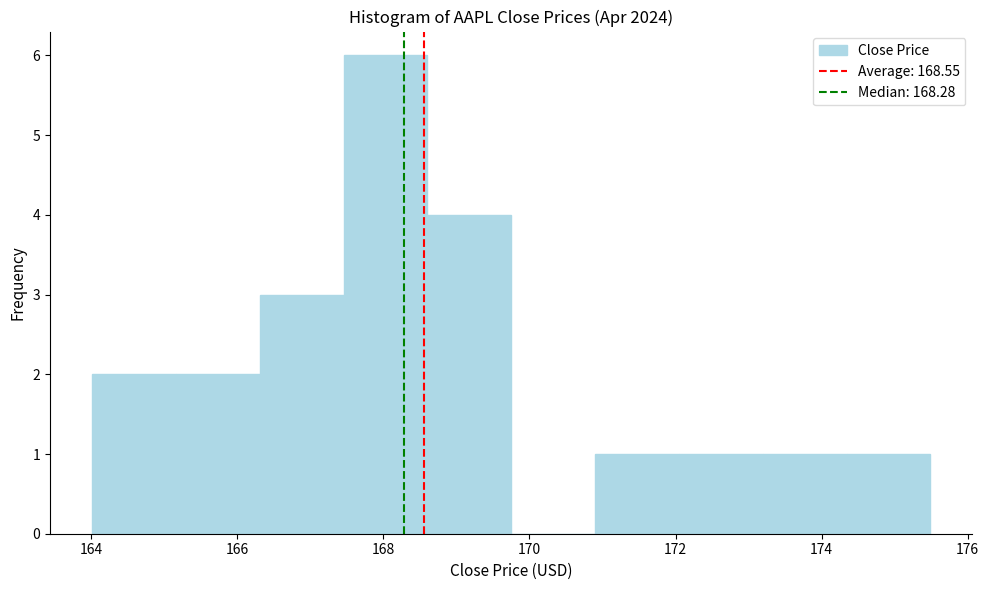

Reading left to right, list every bar in this chart as the range it spans on the x-axis followed by its height. Neither the bar edges nor the heights are printed on the chart, so give them approximately, as read against the axes.

164.0 to 165.2: 2
165.2 to 166.4: 2
166.4 to 167.4: 3
167.4 to 168.6: 6
168.6 to 169.8: 4
169.8 to 170.8: 0
170.8 to 172.0: 1
172.0 to 173.2: 1
173.2 to 174.4: 1
174.4 to 175.4: 1